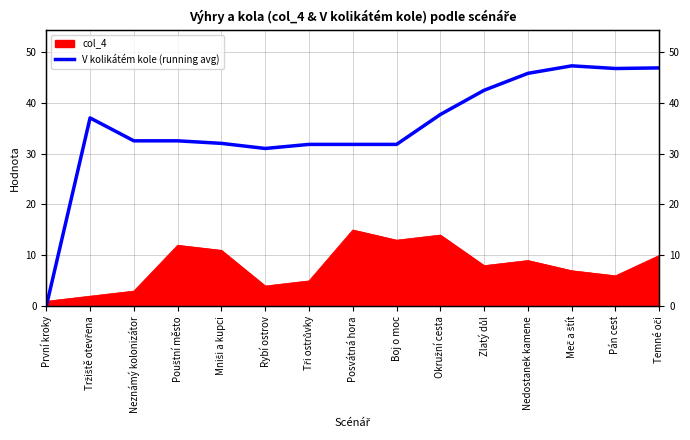

Which label corresponds to the largest value in the chart?

Meč a štít